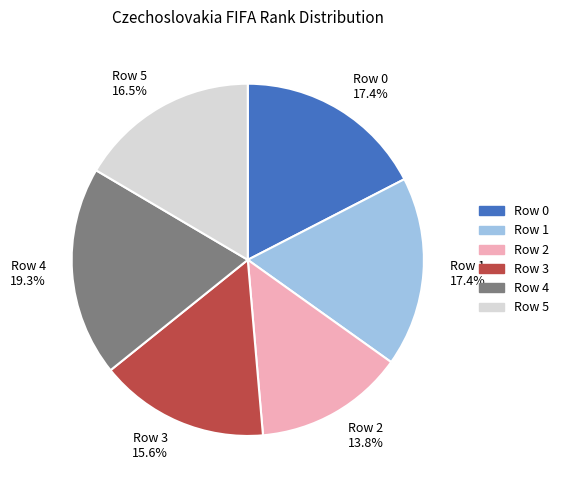

Is there a majority slice in this chart?

No